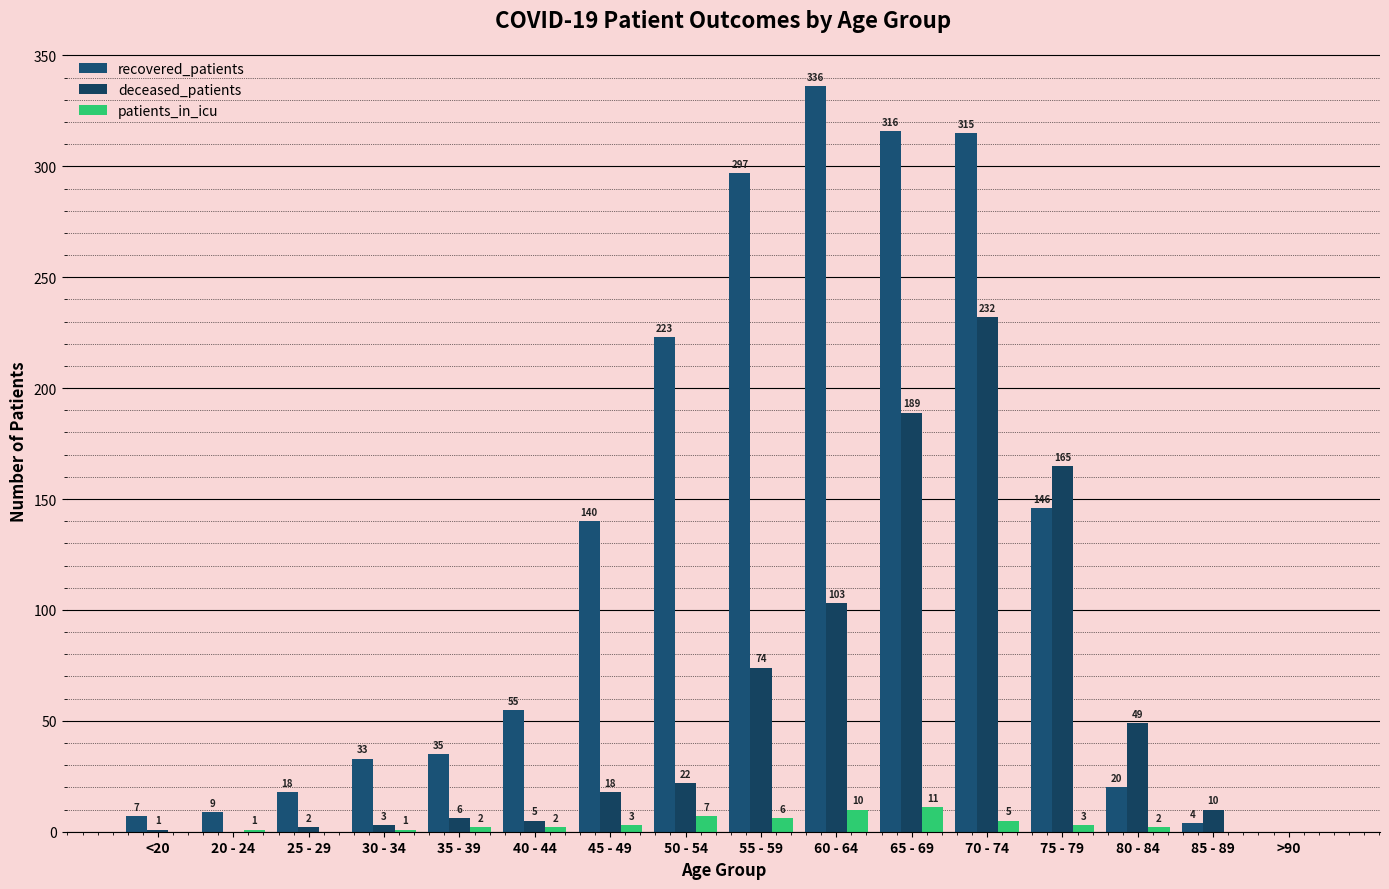

What are all the series names shown in the legend?

recovered_patients, deceased_patients, patients_in_icu